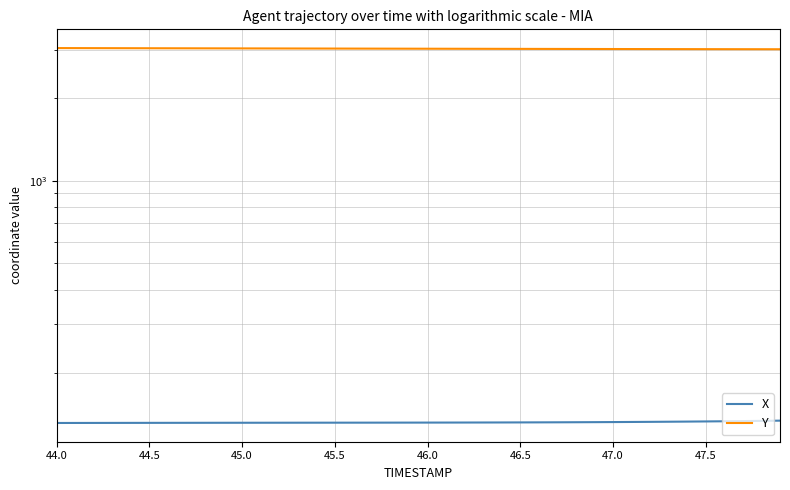

True or false: Y and X cross at least once.

False